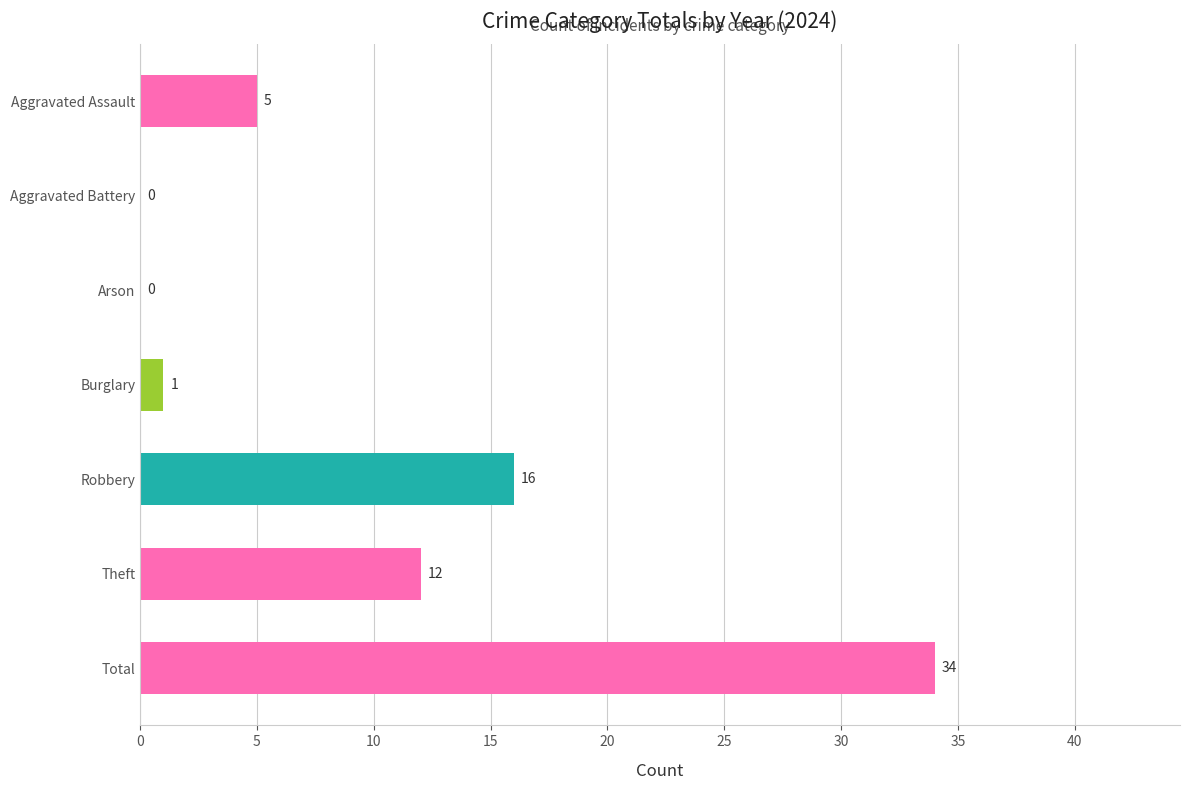

Which label corresponds to the largest value in the chart?

Total